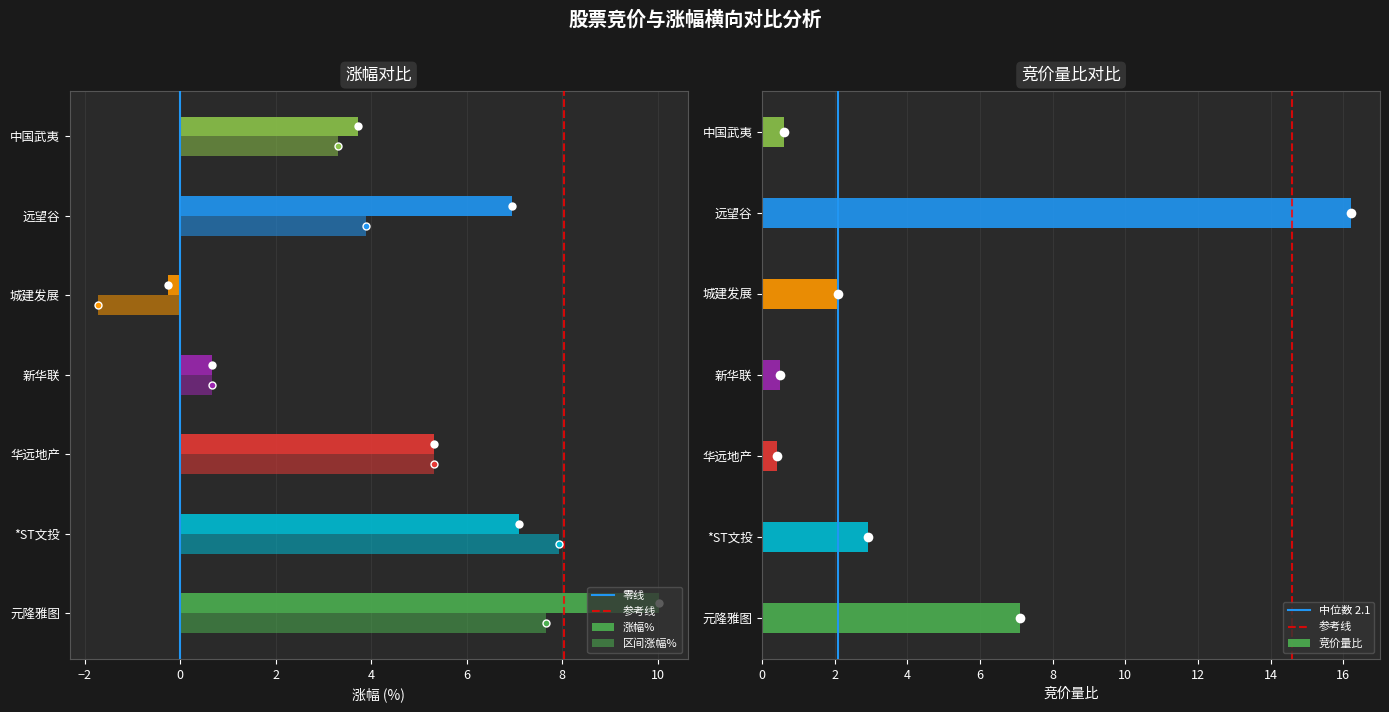

What is the label of the 3rd bar from the left?

华远地产